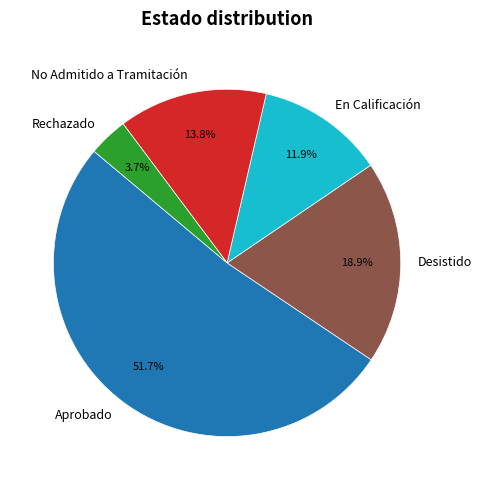

Between Desistido and Rechazado, which is larger?

Desistido